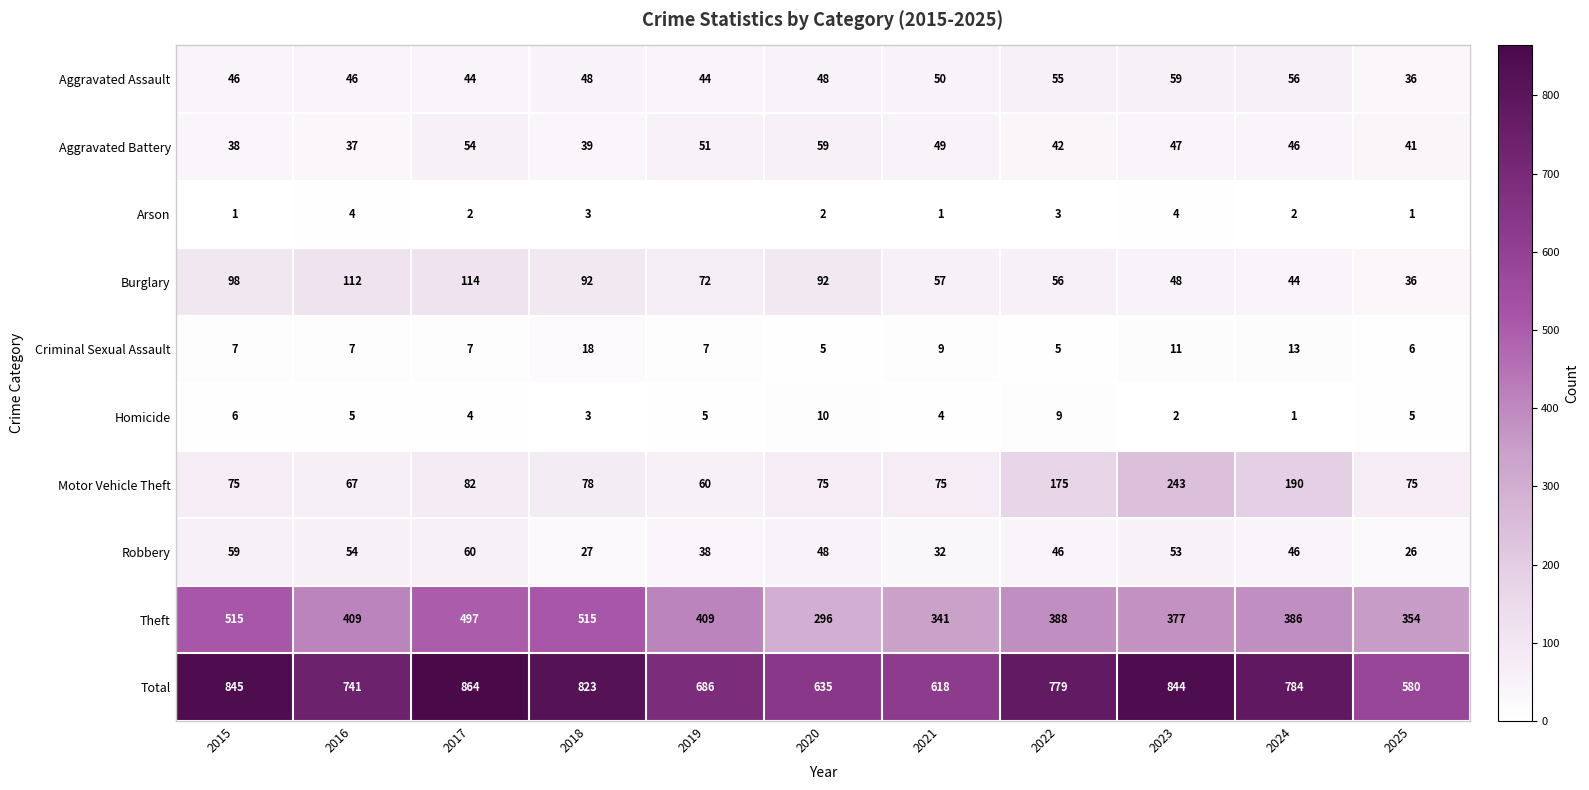

True or false: Robbery has a value of 83 at 2015.

False